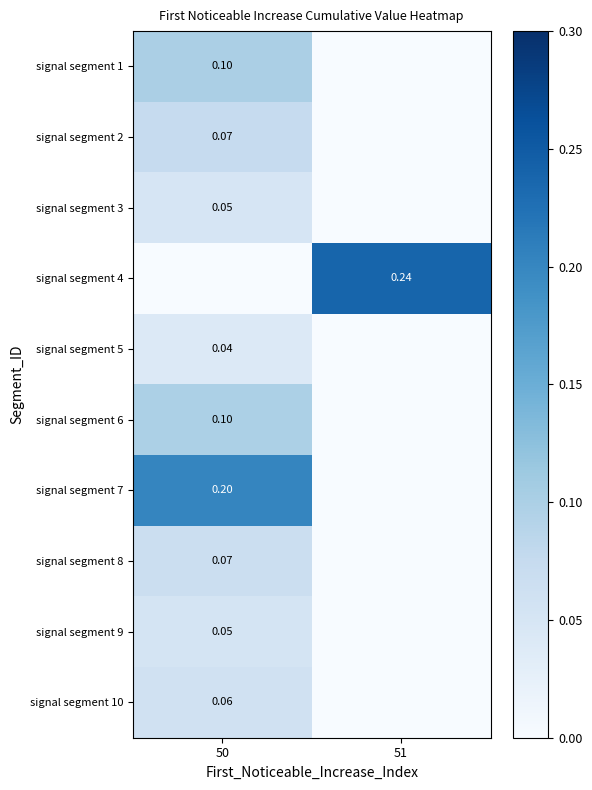

Which category has the highest value across all series?

51